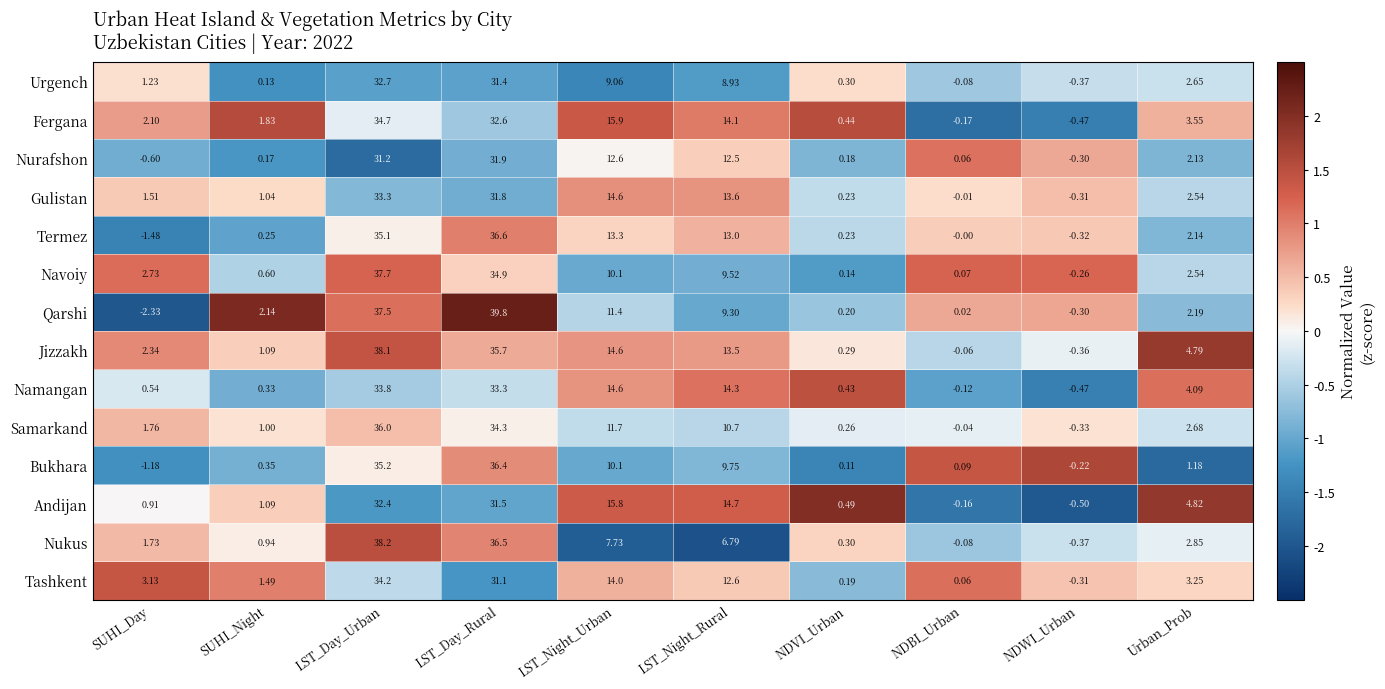

Which series has the largest total across all categories?

Jizzakh